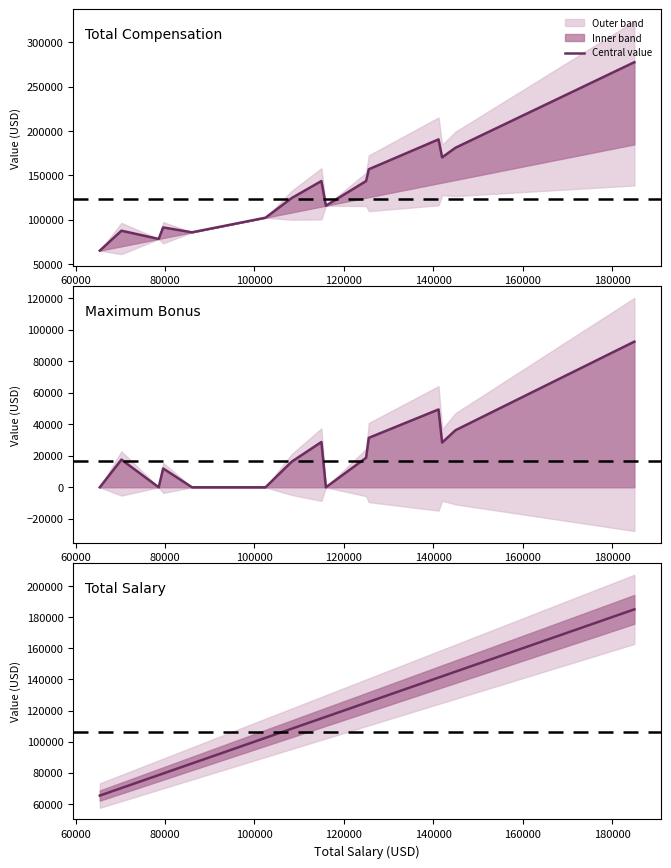

Which series has the largest range (max minus min)?

Total Compensation